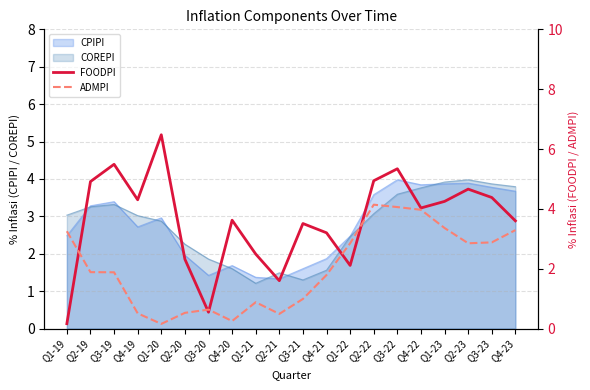

How many values in the ADMPI series exceed 1?

12